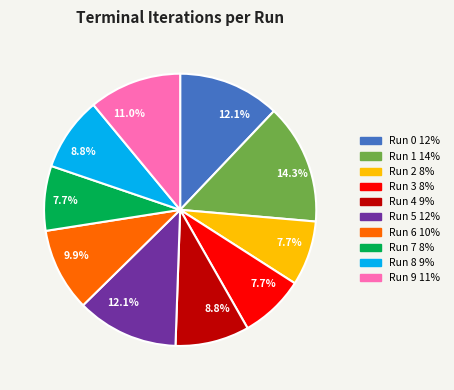

Is there any slice that represents more than half of the pie?

No